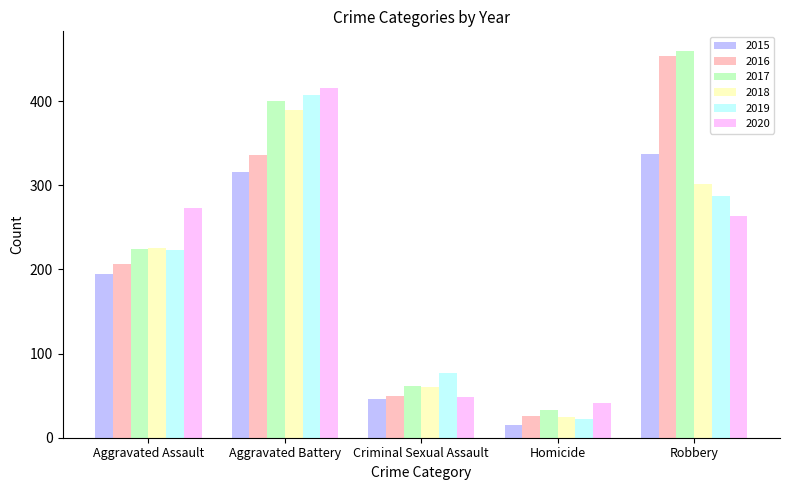

What is the minimum value shown in the chart?

15